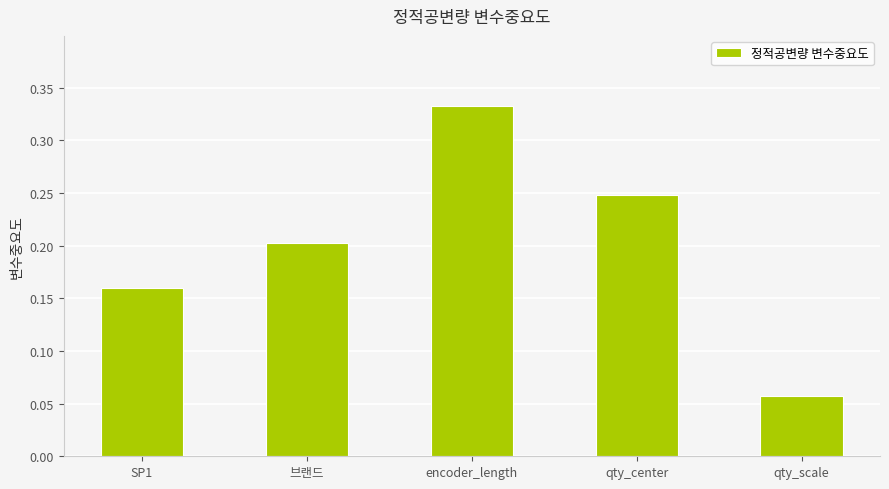

Where is the data nearest to the value 0?

qty_scale